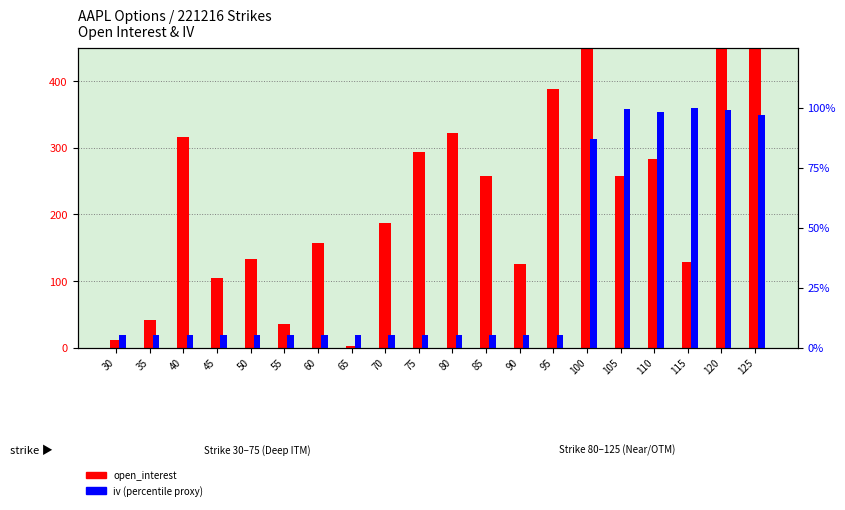

What is the difference between the highest and lowest values at 75?

288.7